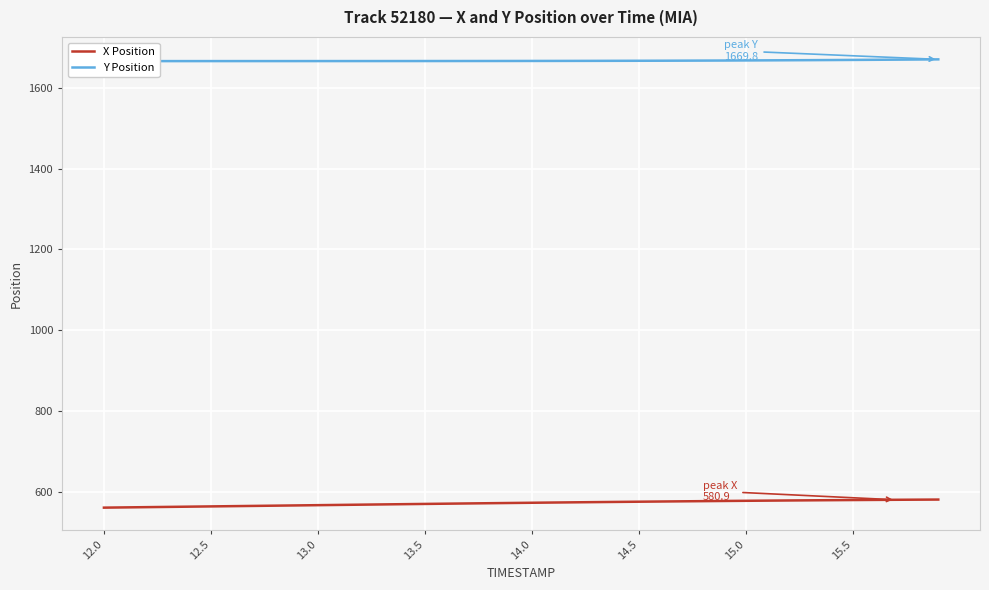

The value of X Position at 13.0 is 299.2. True or false?

False